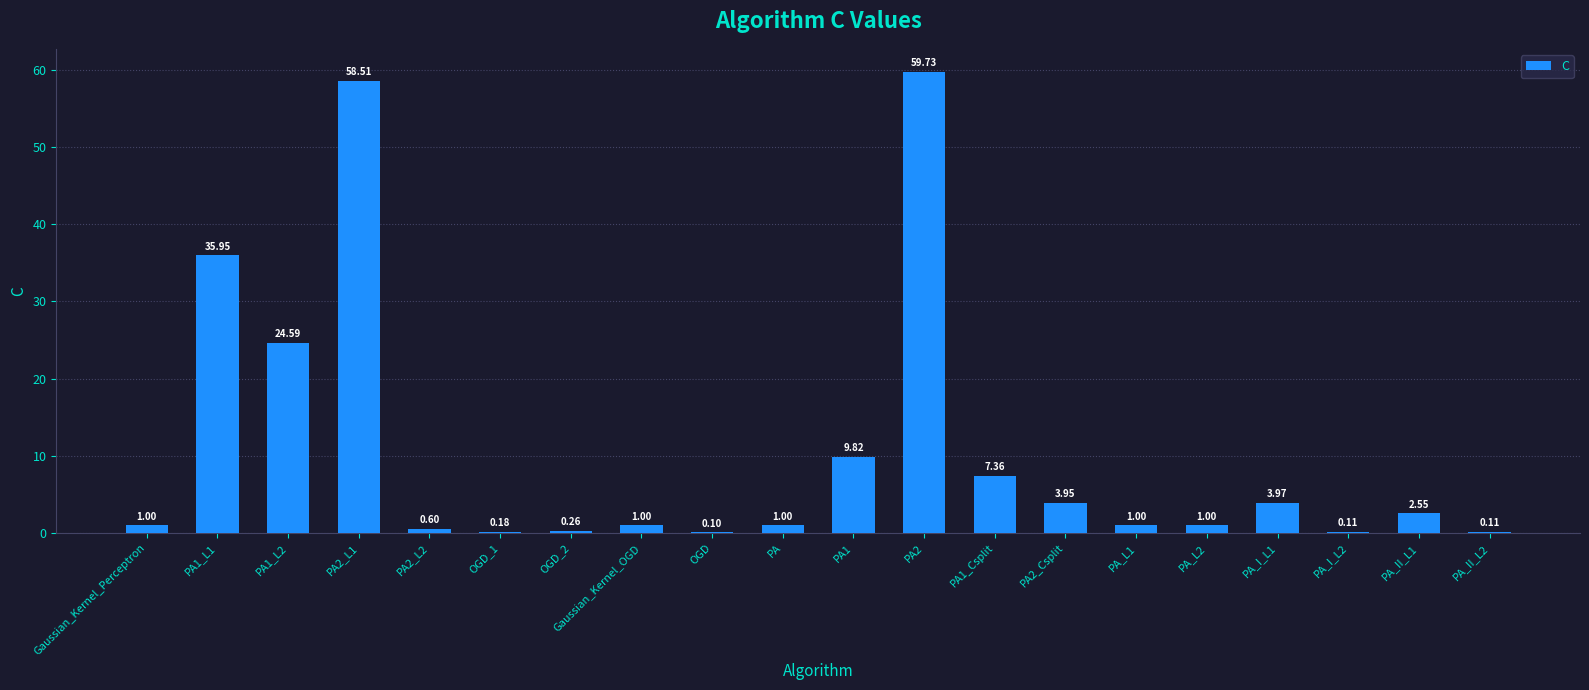

What is the sum of all values?

212.8